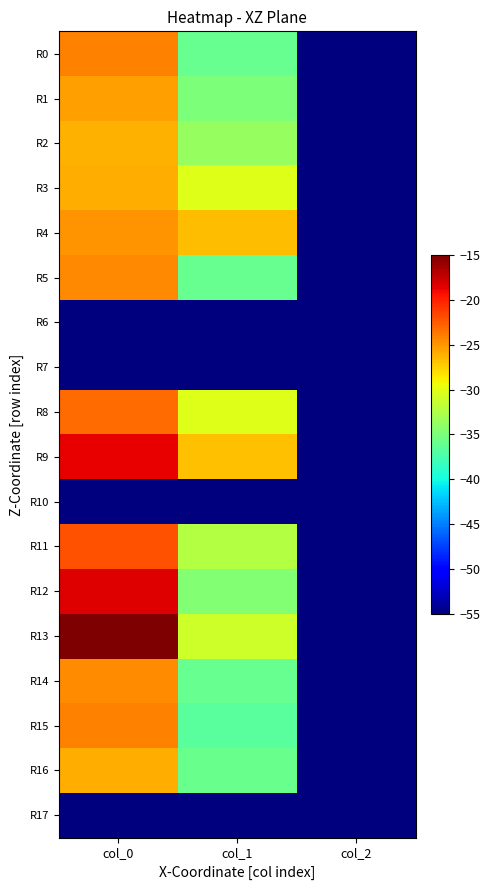

Reading left to right, list all the values displayed in this chart.

R0: col_0=-24.1	col_1=-35.9	col_2=-54.9
R1: col_0=-25.4	col_1=-35.0	col_2=-54.9
R2: col_0=-26.1	col_1=-33.7	col_2=-54.9
R3: col_0=-26.0	col_1=-30.3	col_2=-54.9
R4: col_0=-24.9	col_1=-26.6	col_2=-54.9
R5: col_0=-24.4	col_1=-36.0	col_2=-54.9
R6: col_0=-55.0	col_1=-55.0	col_2=-55.0
R7: col_0=-55.0	col_1=-55.0	col_2=-55.0
R8: col_0=-23.2	col_1=-30.3	col_2=-54.9
R9: col_0=-18.6	col_1=-26.7	col_2=-54.9
R10: col_0=-55.0	col_1=-55.0	col_2=-55.0
R11: col_0=-22.2	col_1=-32.3	col_2=-54.9
R12: col_0=-18.3	col_1=-34.6	col_2=-54.9
R13: col_0=-15.0	col_1=-31.1	col_2=-54.9
R14: col_0=-24.6	col_1=-36.0	col_2=-54.9
R15: col_0=-24.1	col_1=-36.6	col_2=-54.9
R16: col_0=-26.0	col_1=-35.8	col_2=-54.9
R17: col_0=-55.0	col_1=-55.0	col_2=-55.0